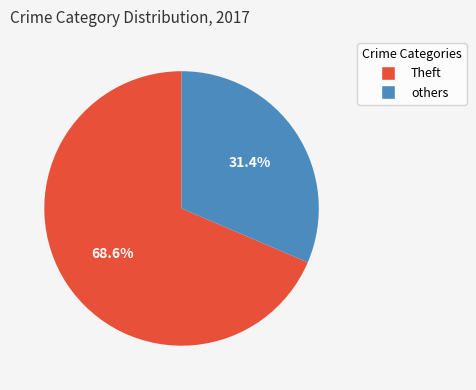

Is there a majority slice in this chart?

Yes